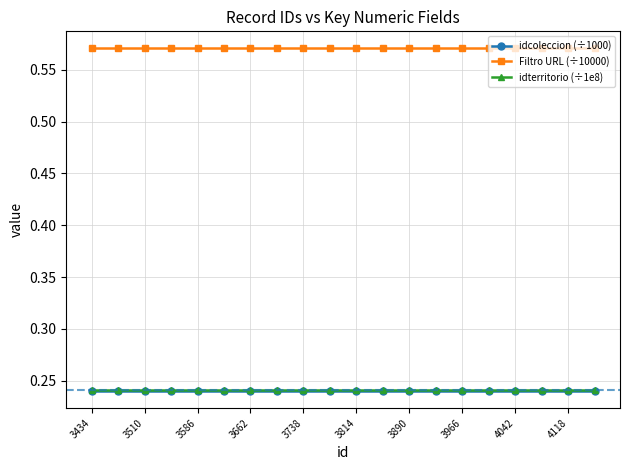

True or false: idterritorio (÷1e8) and idcoleccion (÷1000) cross at least once.

False